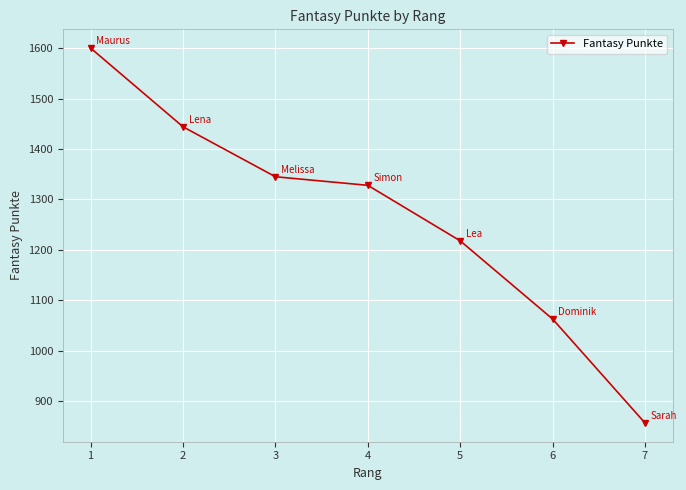

List the labels in order of value, largest first.

1, 2, 3, 4, 5, 6, 7